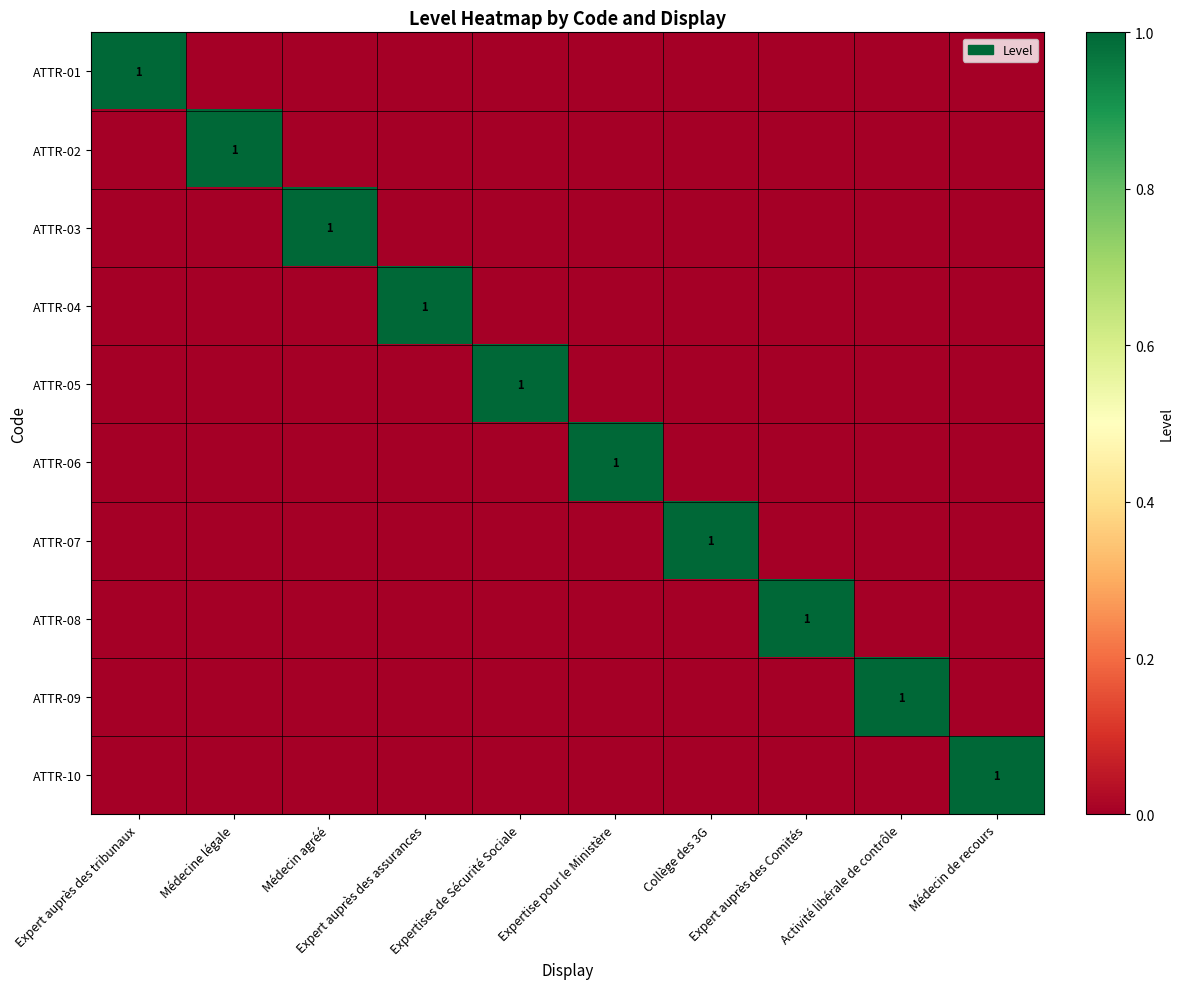

Which series has the largest total across all categories?

ATTR-01